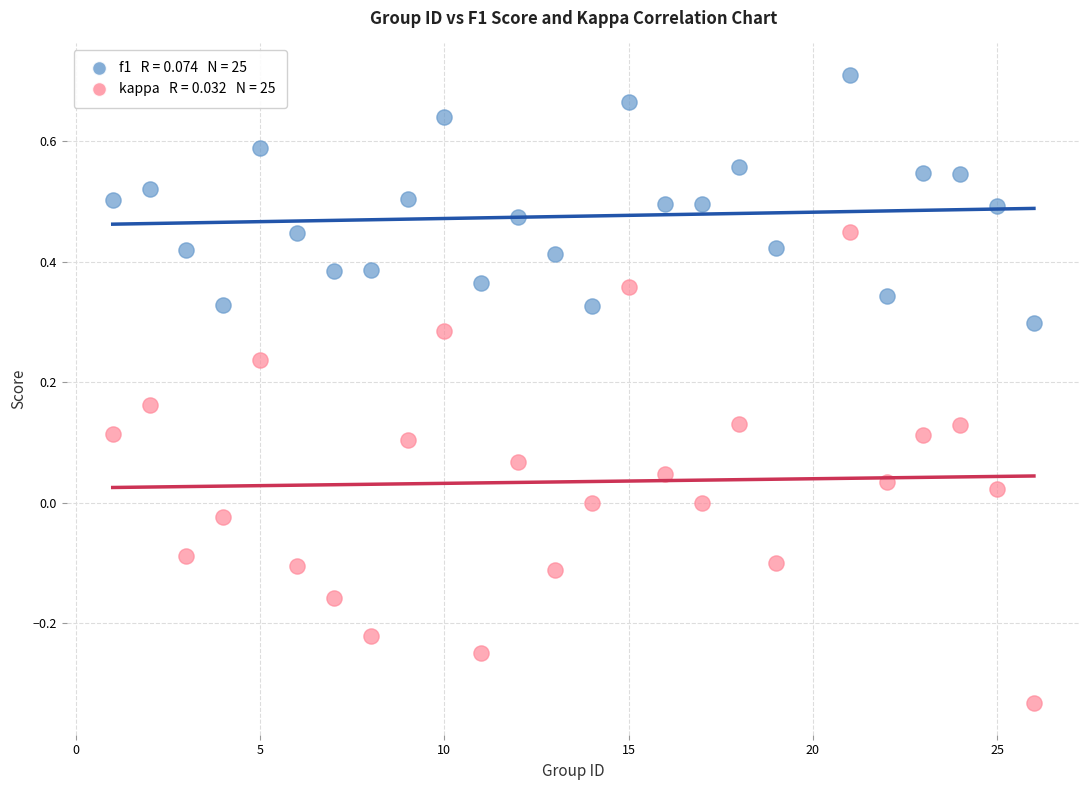

Across all data points, what is the range of Y values (max minus min)?

1.0